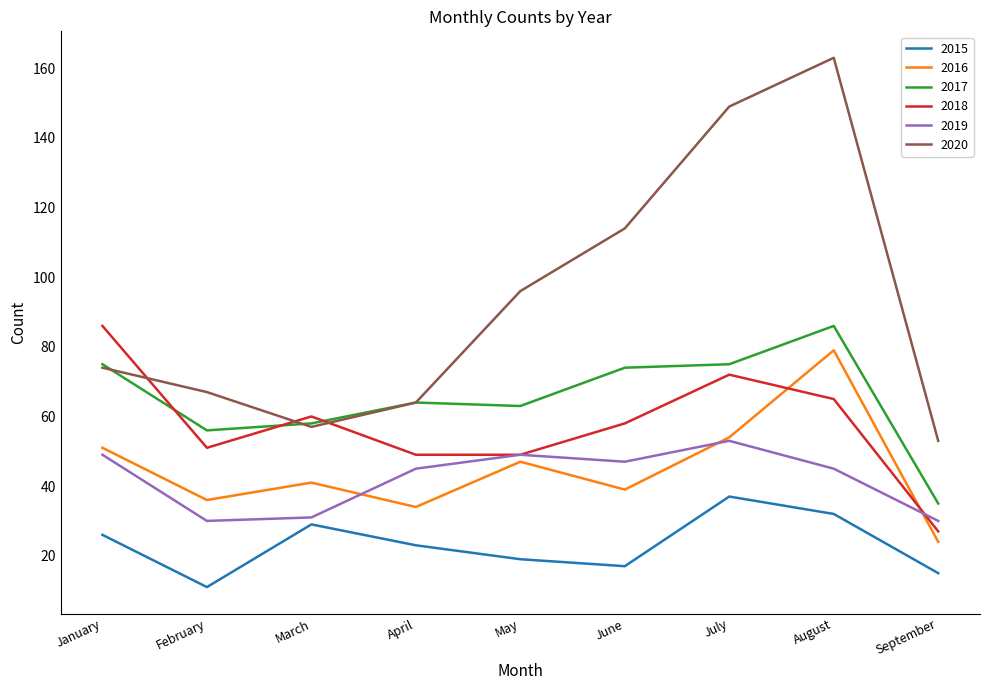

What value does the 2017 series have at September?

35